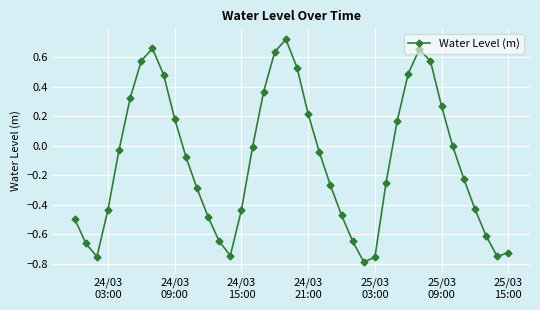

What is the sum of all values?

-4.2